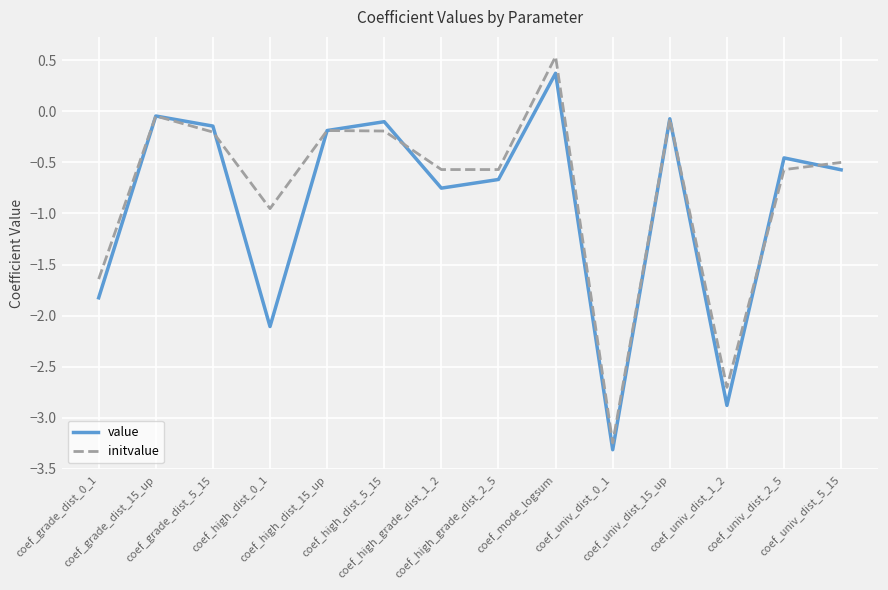

What is the maximum value shown in the chart?

0.5